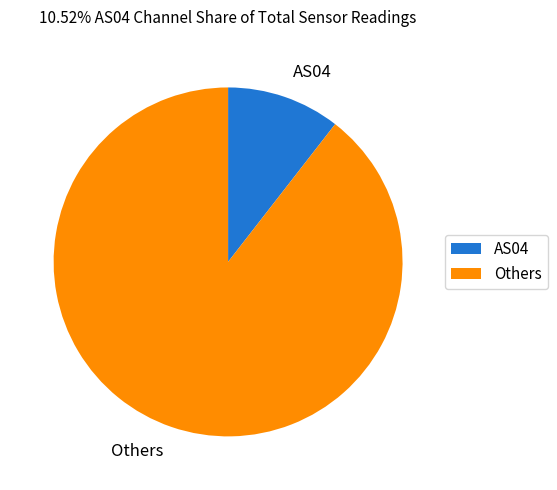

How many slices are in this pie chart?

2